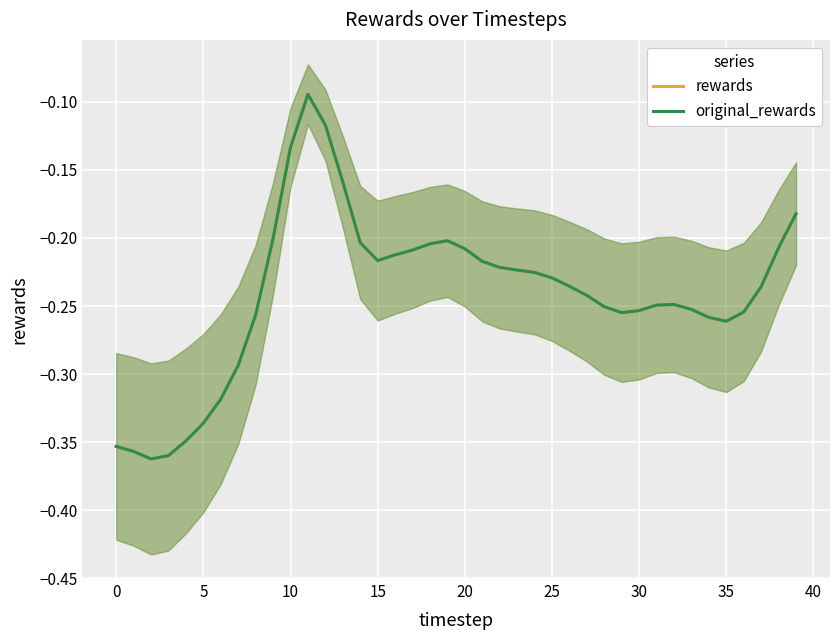

True or false: original_rewards has a value of -0.1 at 30.

False